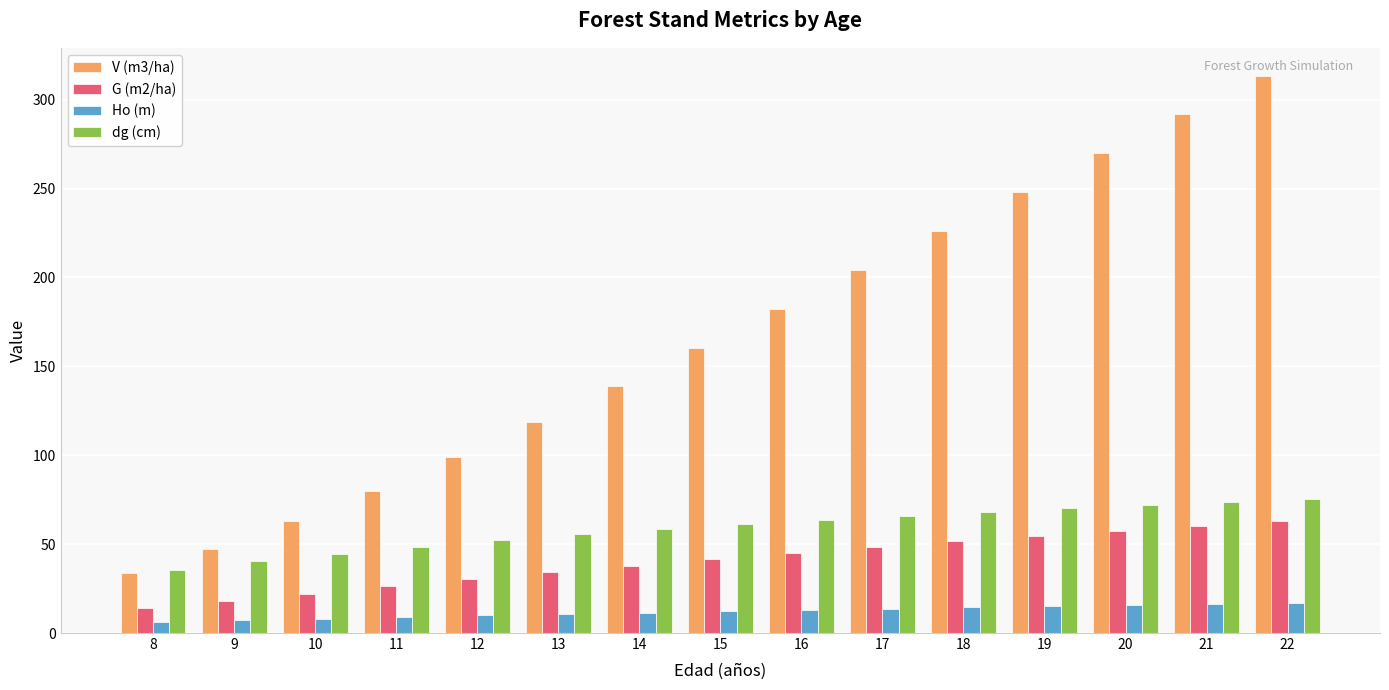

What is the value of the dg (cm) bar at the 11th from the left?

68.2